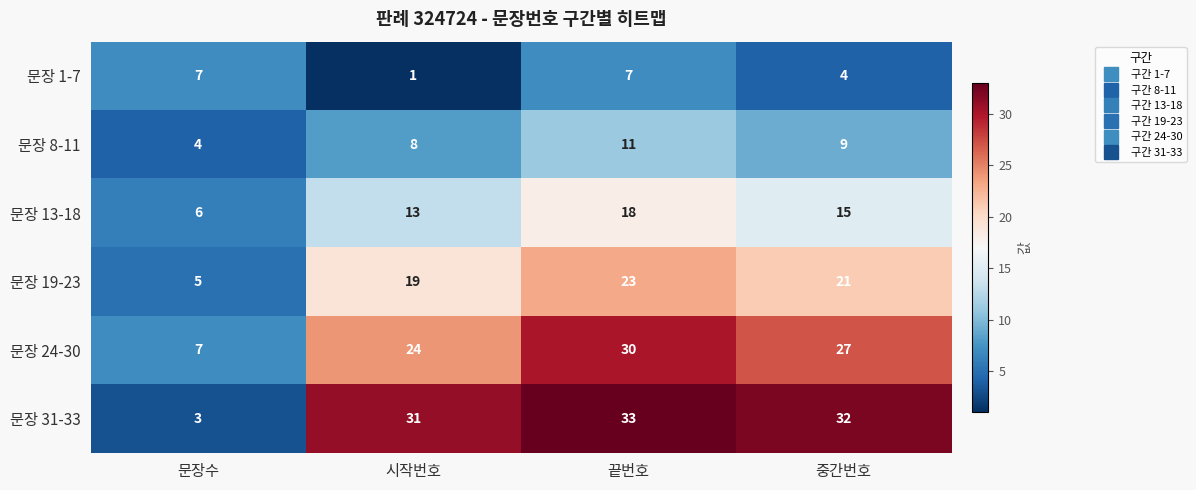

Which series has the largest total across all categories?

문장 31-33